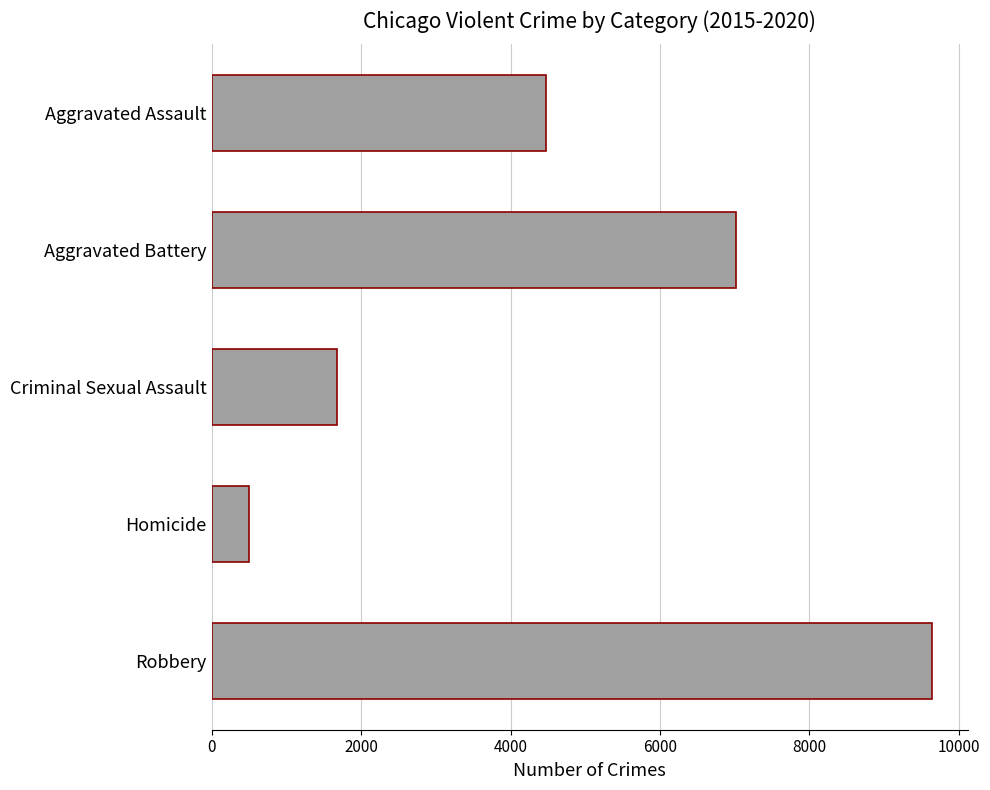

At which label is the value closest to 5067?

Aggravated Assault